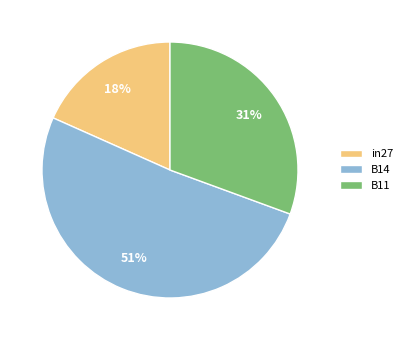

Which category has the biggest portion of the pie?

B14